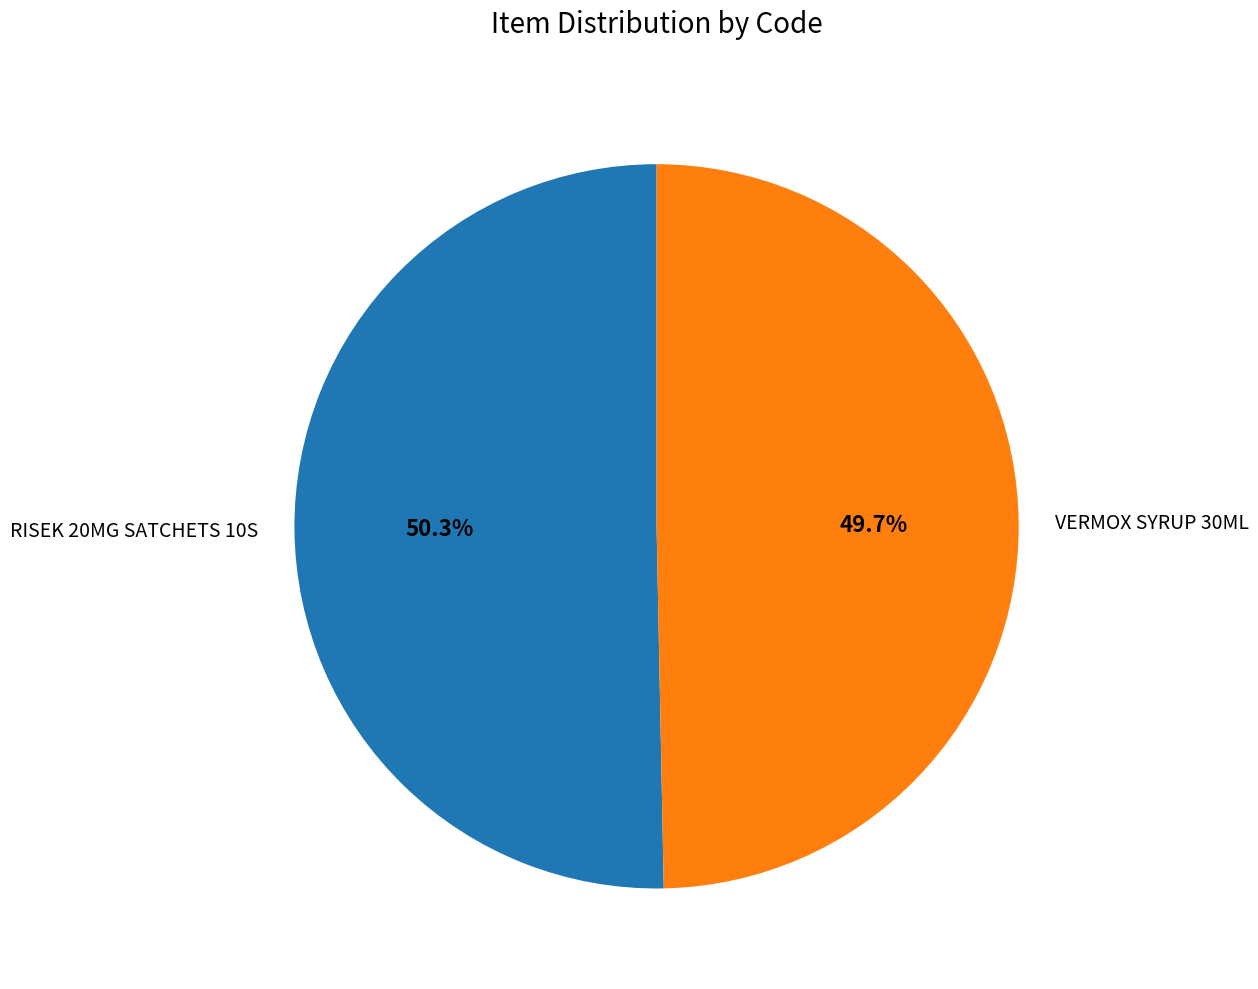

Rank the categories by value from lowest to highest.

VERMOX SYRUP 30ML, RISEK 20MG SATCHETS 10S